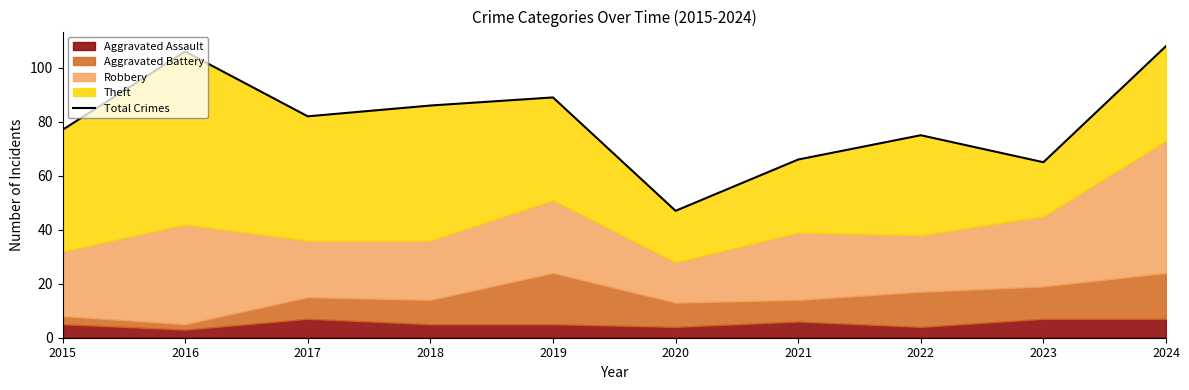

How many categories are shown in the chart?

10